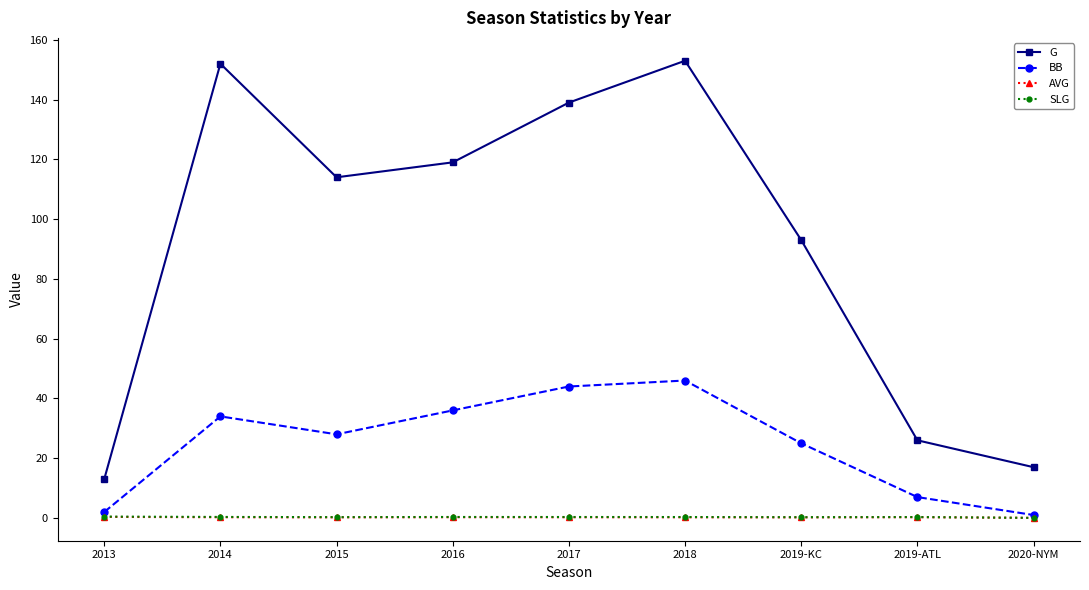

What are all the series names shown in the legend?

G, BB, AVG, SLG